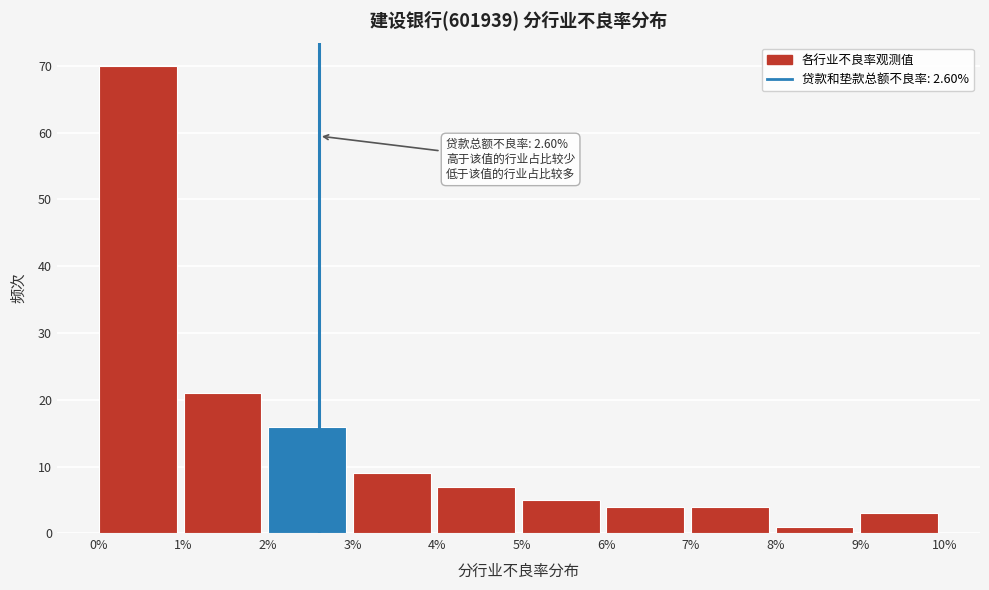

Reading left to right, extract all data points from this chart.

0%=70	1%=21	2%=16	3%=9	4%=7	5%=5	6%=4	7%=4	8%=1	9%=3